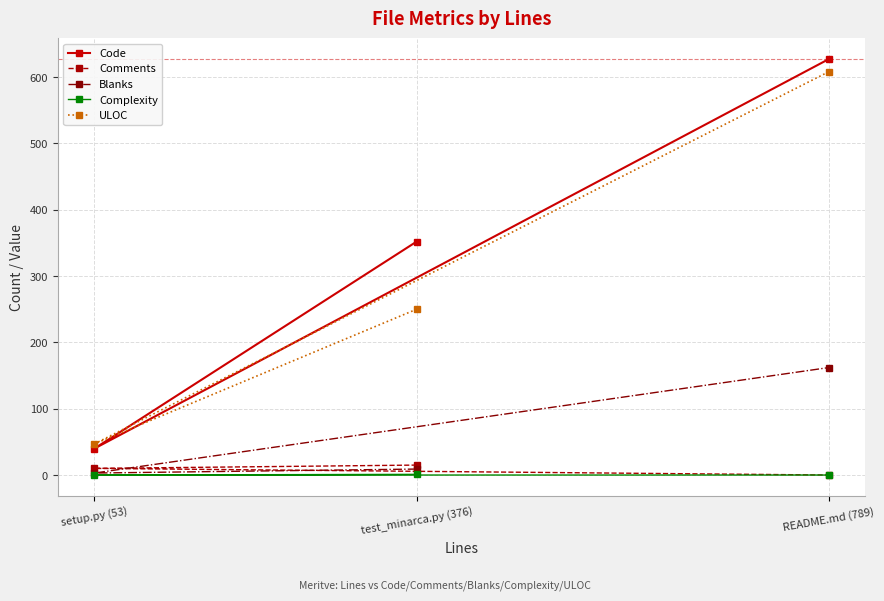

Which label corresponds to the smallest value in the chart?

README.md (789)